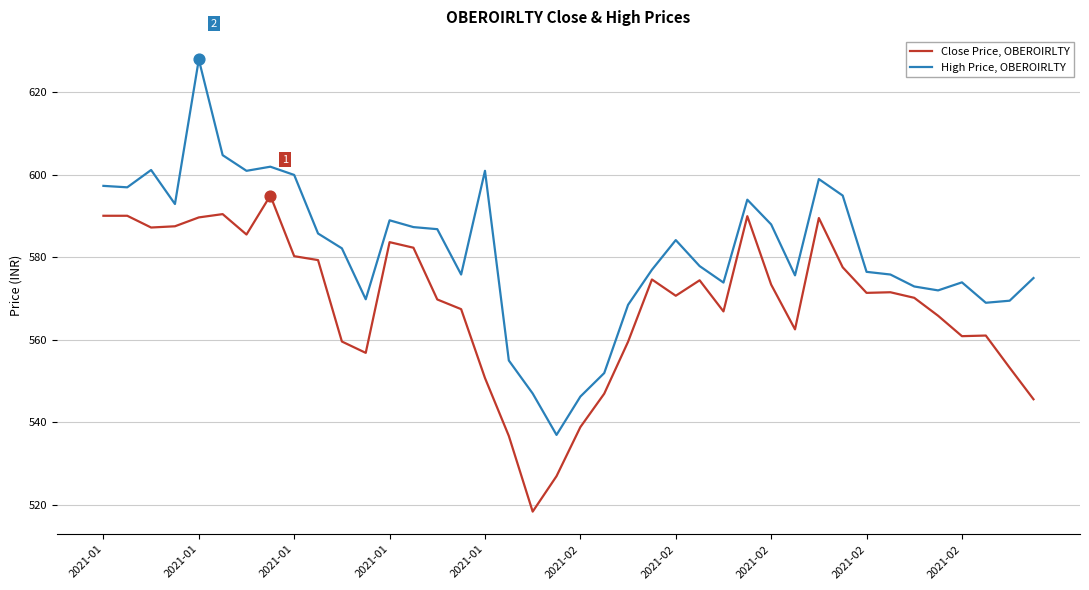

What is the minimum value shown in the chart?

518.4